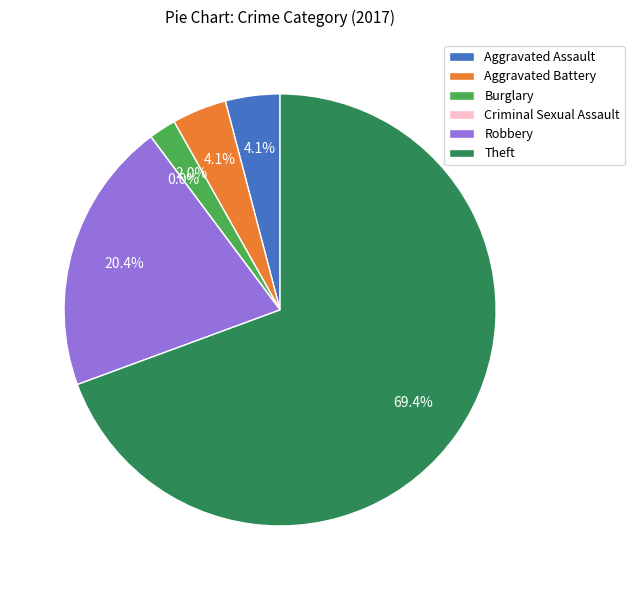

Rank the categories by value from highest to lowest.

Theft, Robbery, Aggravated Assault, Aggravated Battery, Burglary, Criminal Sexual Assault